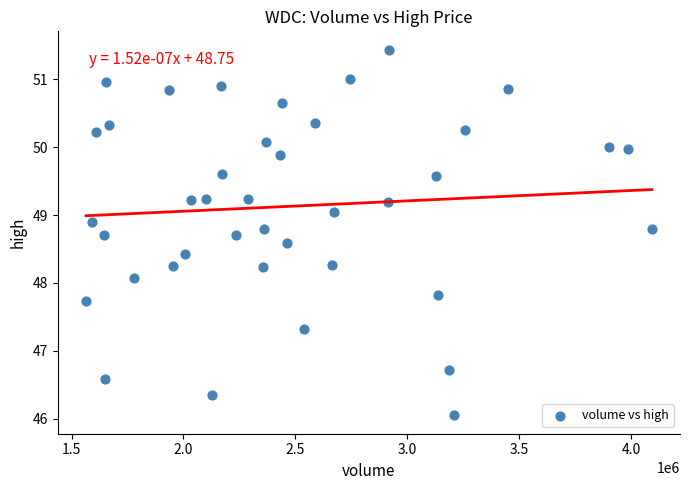

What is the range of Y values (max minus min)?

5.4